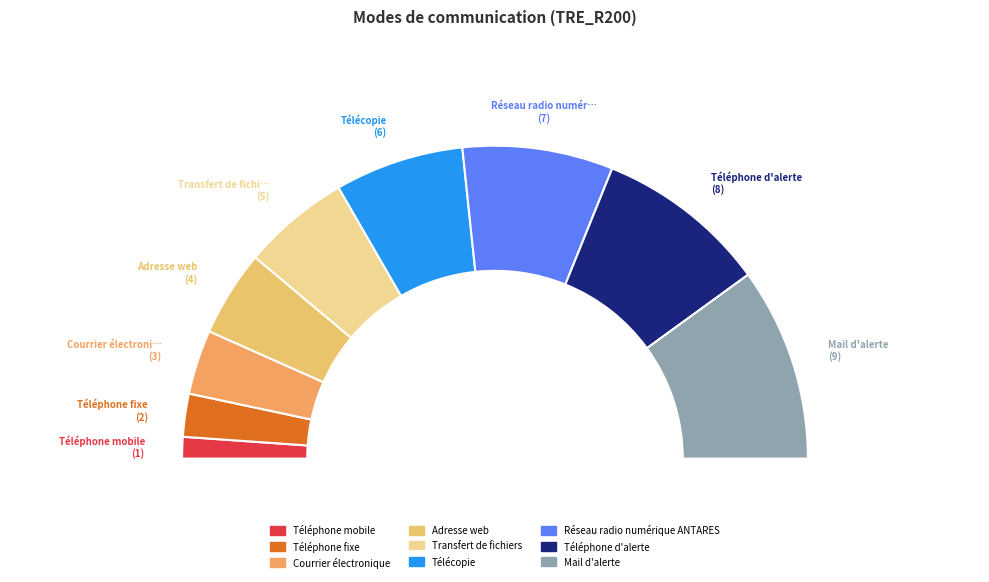

Does any single category account for the majority?

No